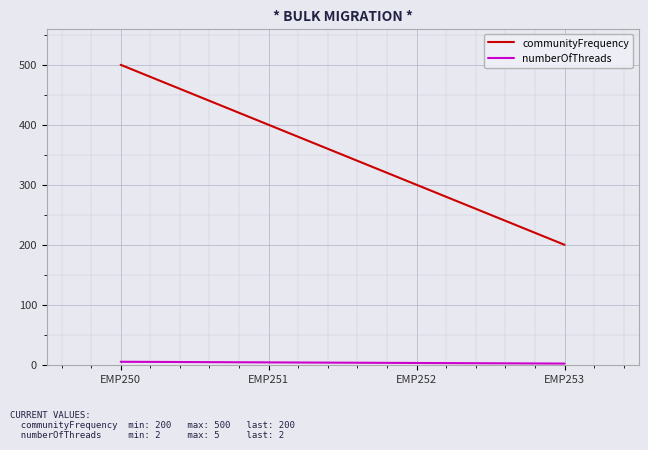

At how many categories does at least one series exceed 192?

4